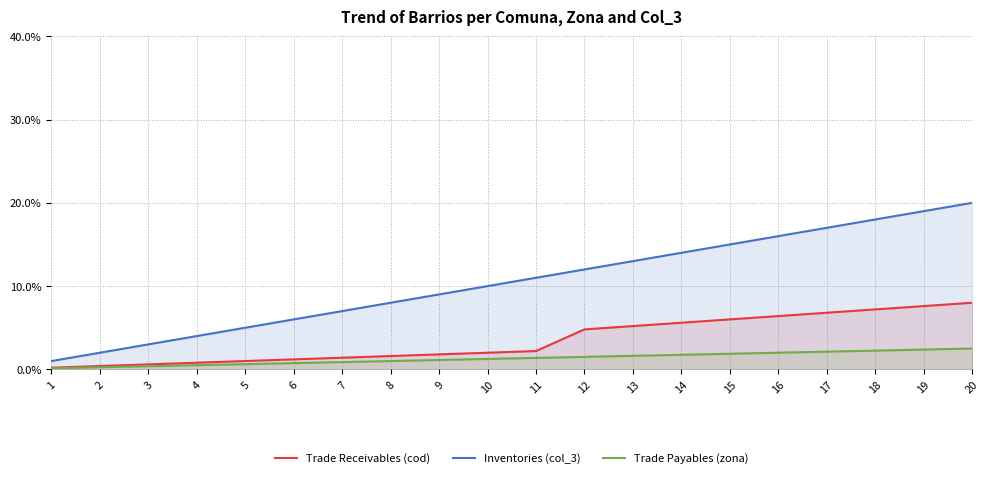

Rank the series by their maximum value, from lowest to highest.

Trade Payables (zona), Trade Receivables (cod), Inventories (col_3)